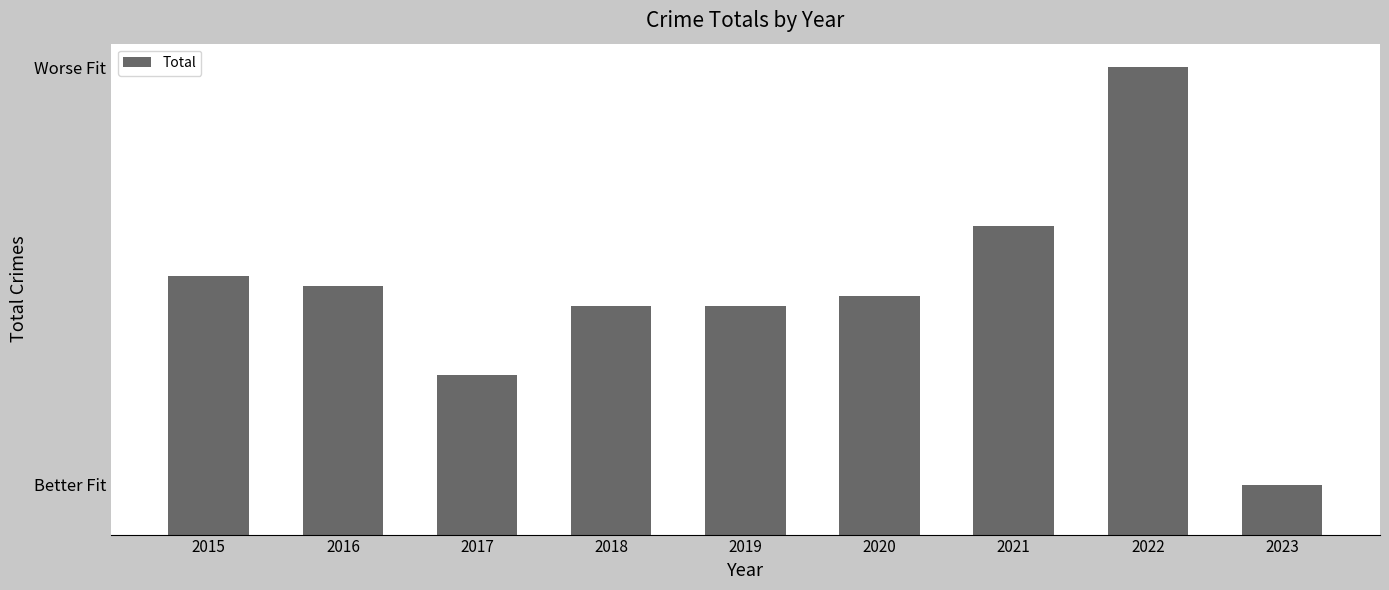

Are the bars horizontal?

No